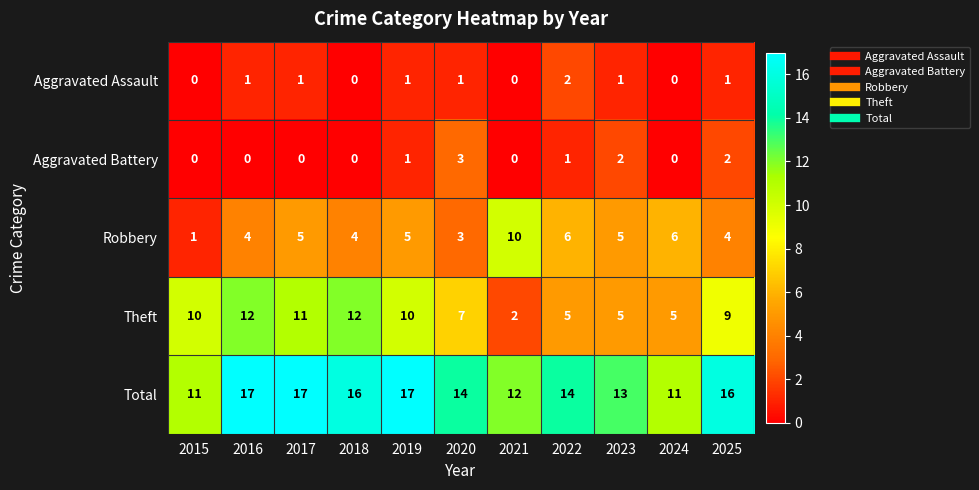

What is the difference between the maximum and second lowest values in the Robbery series?

7